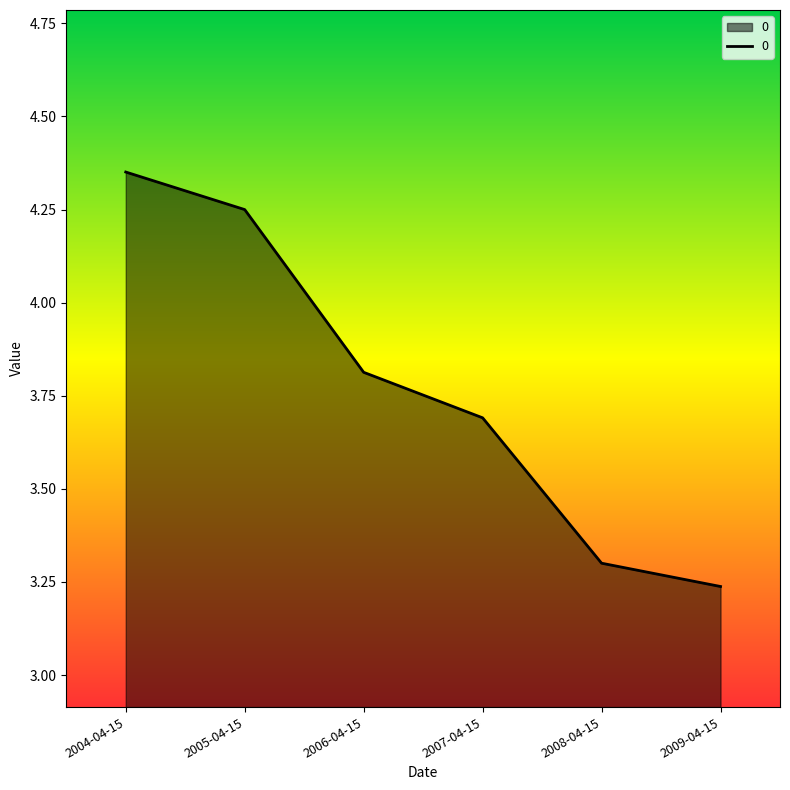

The value at 2005-04-15 is 6.5. True or false?

False